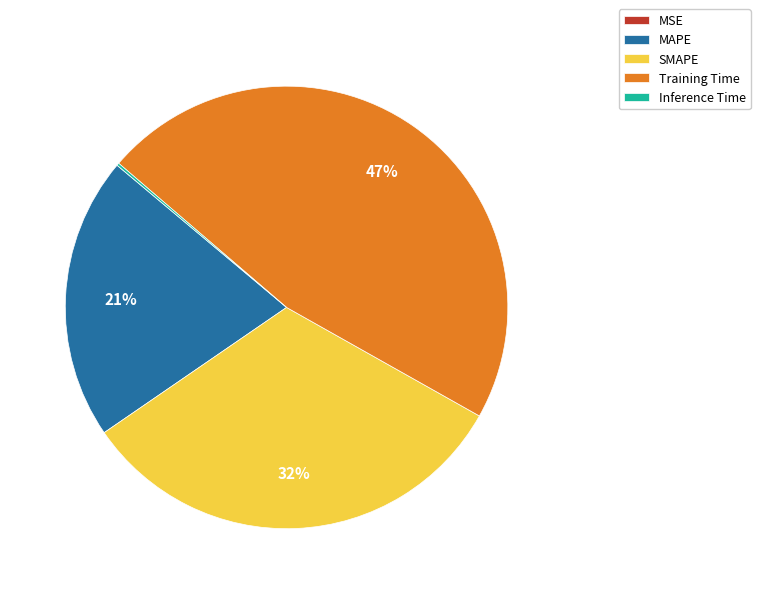

Is the sum of SMAPE and Training Time greater than half?

Yes